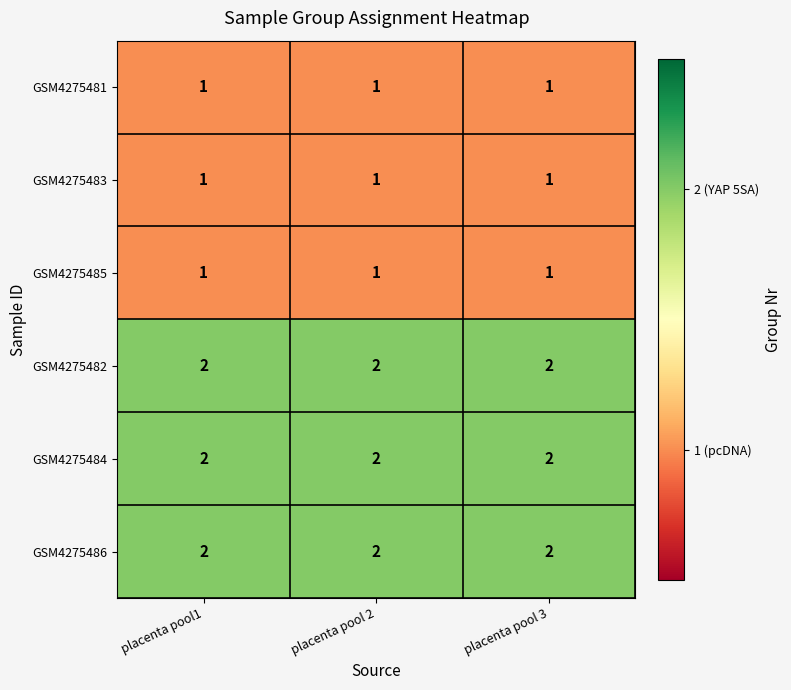

What is the total value across all series at placenta pool 3?

9